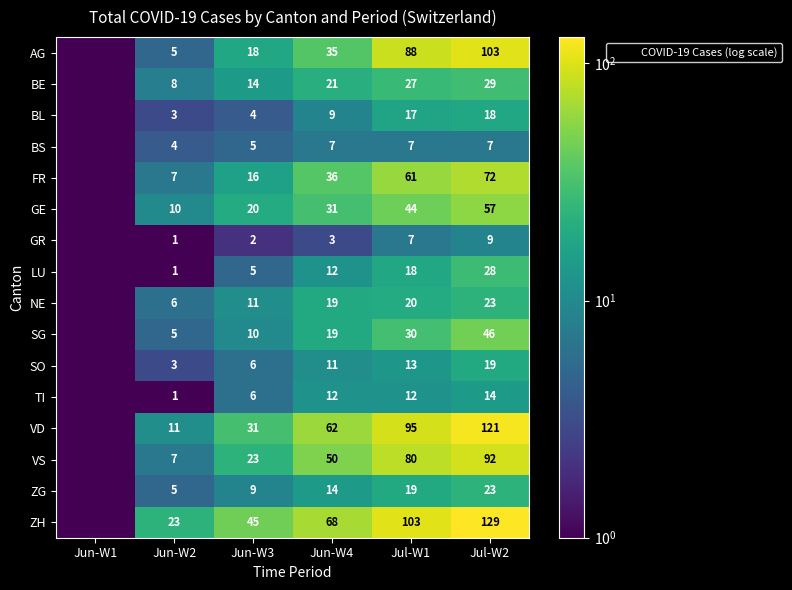

Rank the categories by GE value from highest to lowest.

Jul-W2, Jul-W1, Jun-W4, Jun-W3, Jun-W2, Jun-W1